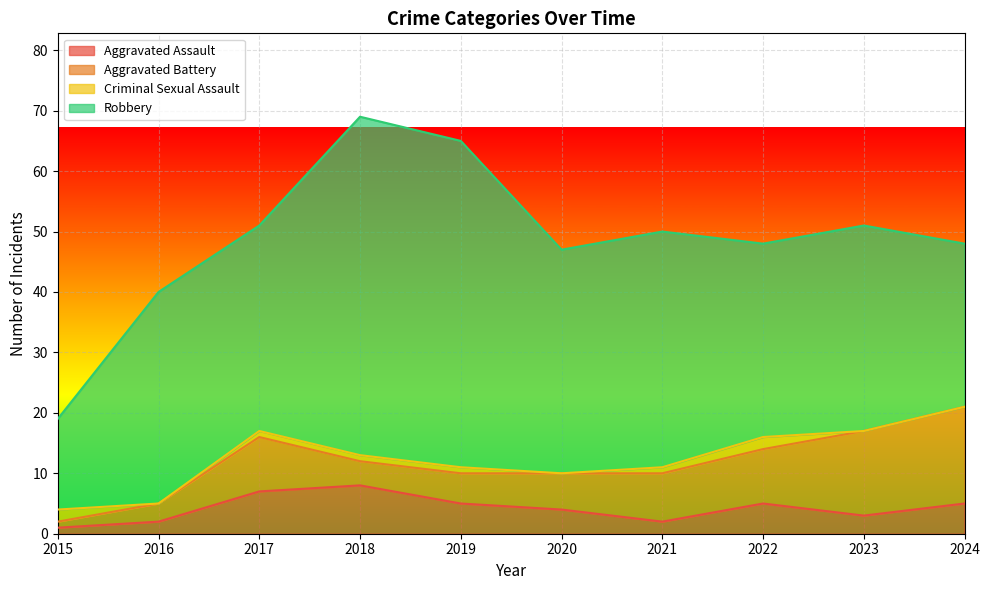

Count the number of categories in the chart.

10